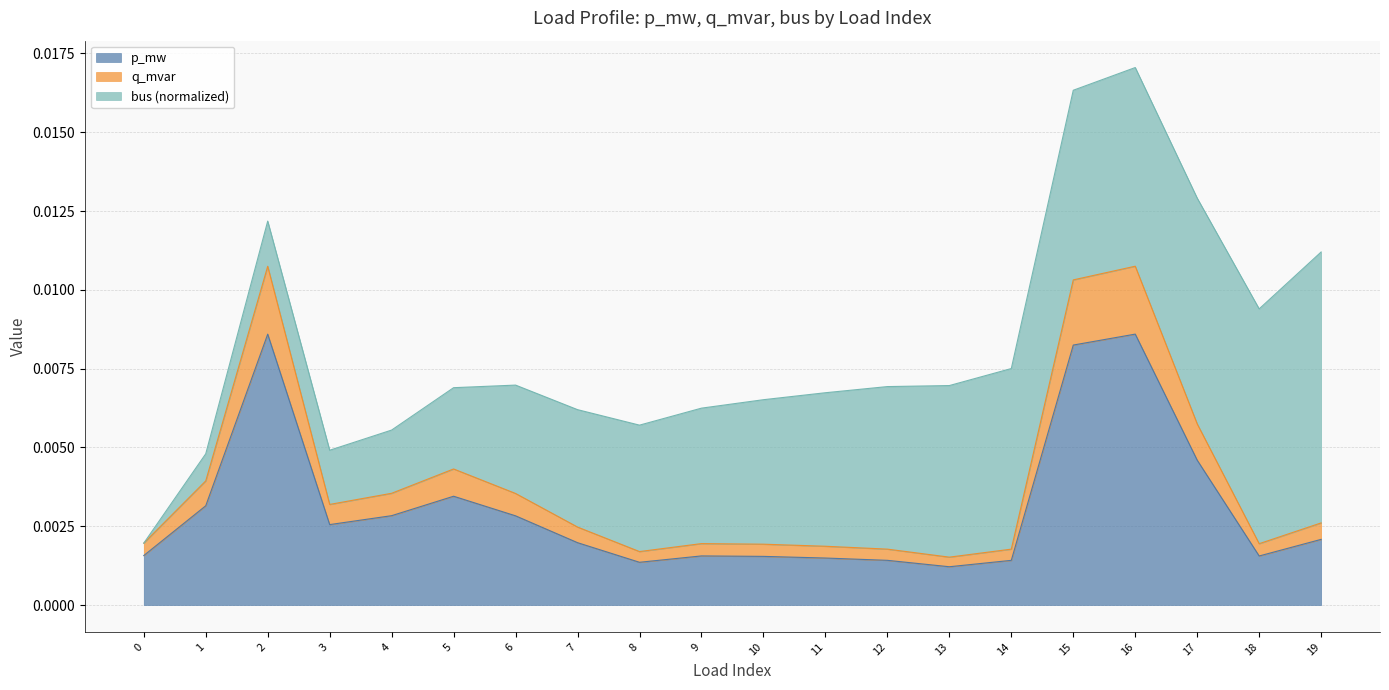

Count the p_mw values in the range 0 to 1.

20